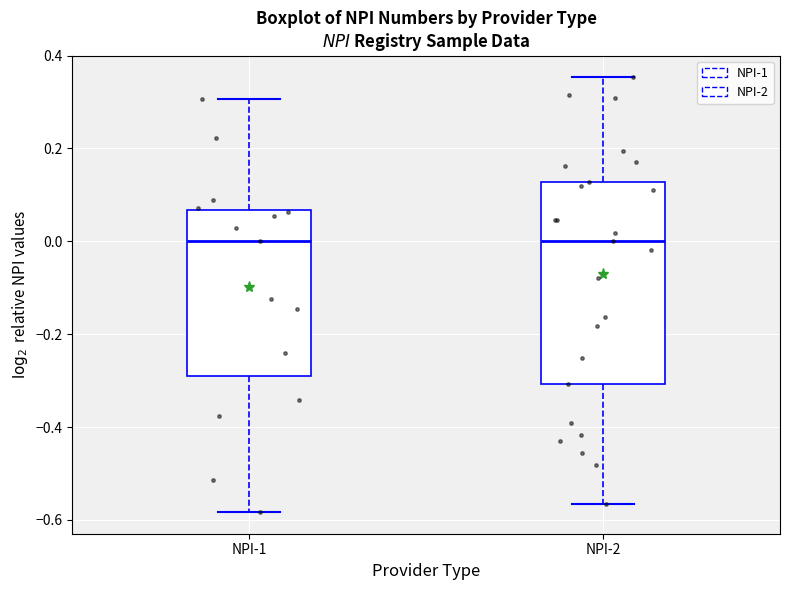

Reading left to right, read every box against the y-axis: the position of its median line, the range the box covers, and the ends of its whiskers. The values are not printed on the chart, so give them approximately, as read against the axis.

NPI-1: median 0.00, box -0.30 to 0.06, whiskers -0.58 to 0.30
NPI-2: median 0.00, box -0.30 to 0.12, whiskers -0.56 to 0.36